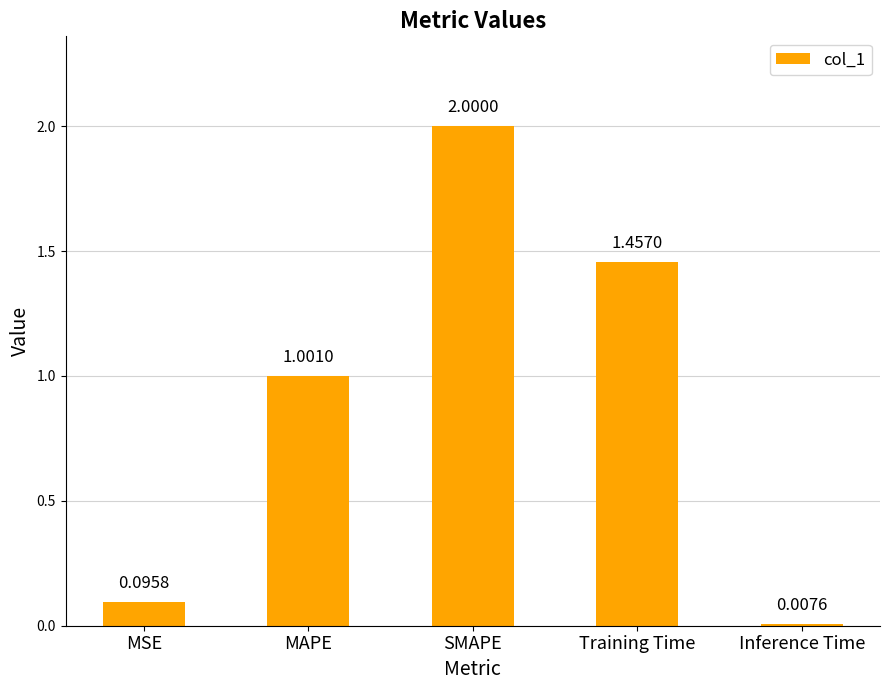

What is the label of the 5th bar from the right?

MSE